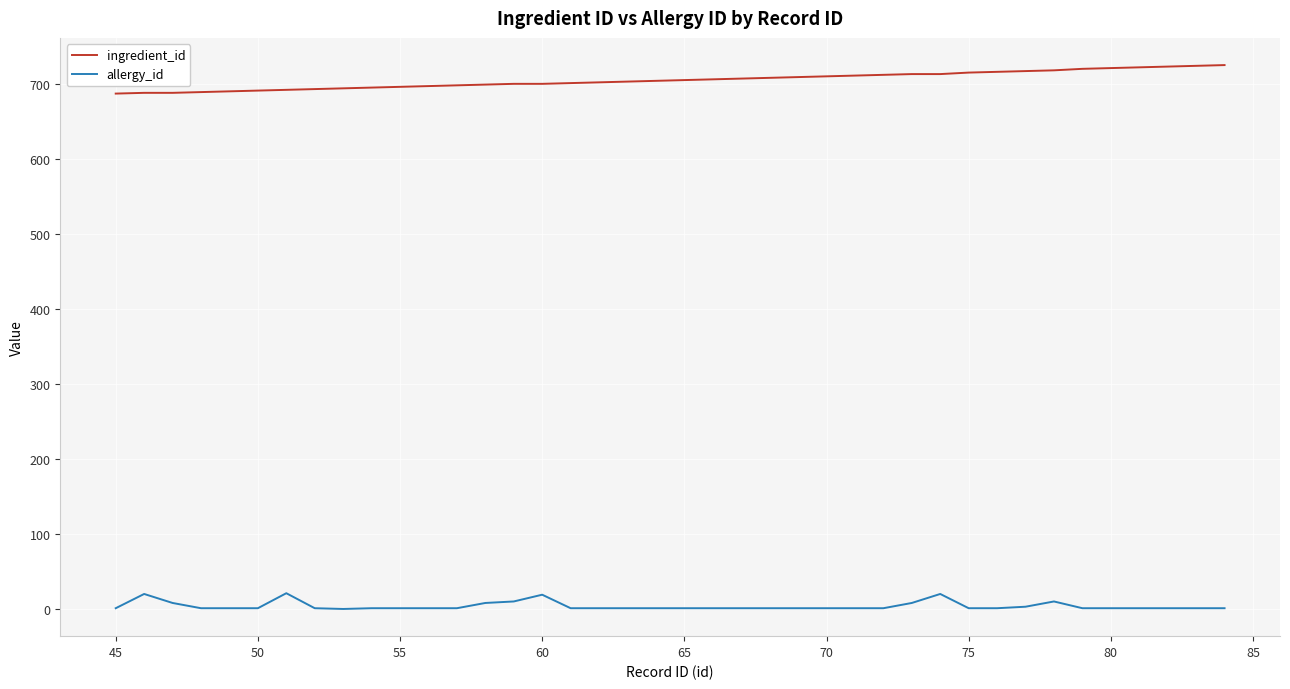

List the series in order of their overall mean, highest first.

ingredient_id, allergy_id